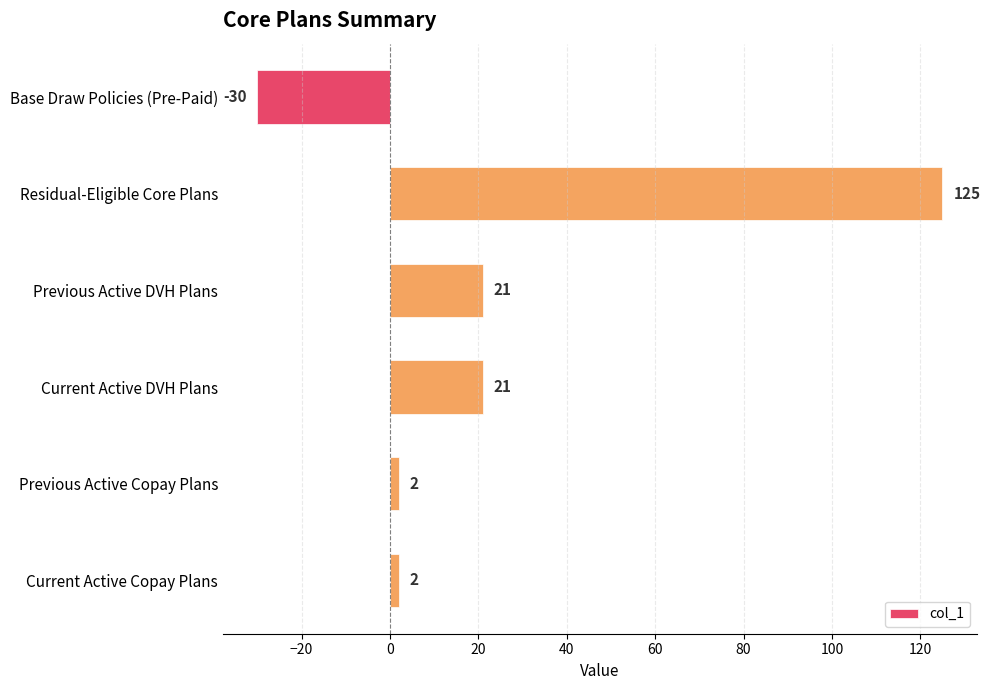

What is the maximum value shown in the chart?

125